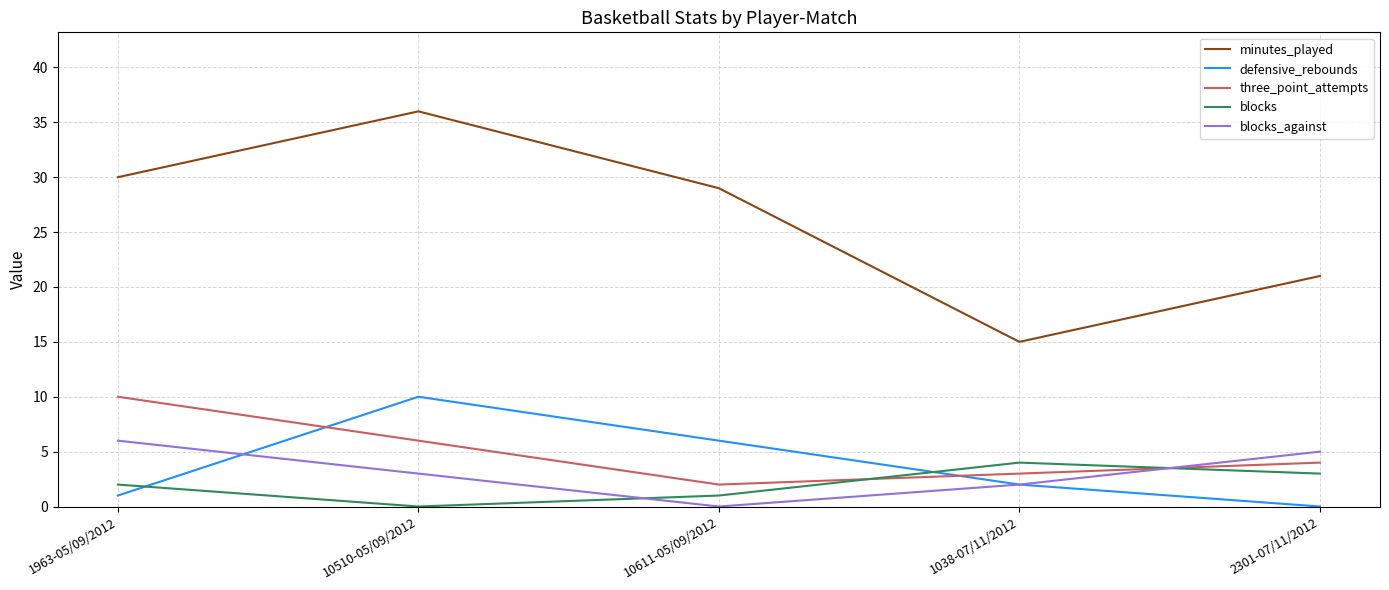

Where is three_point_attempts nearest to the value 6?

10510-05/09/2012